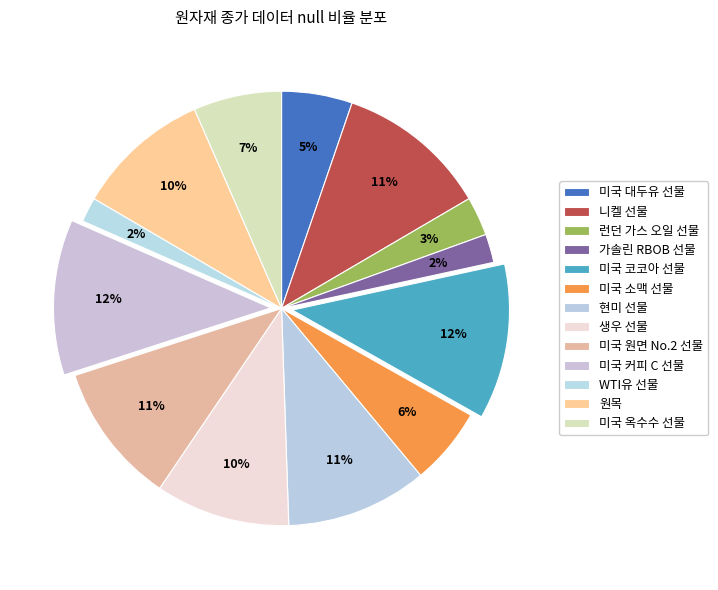

To the nearest percent, what portion does 런던 가스 오일 선물 represent?

3%